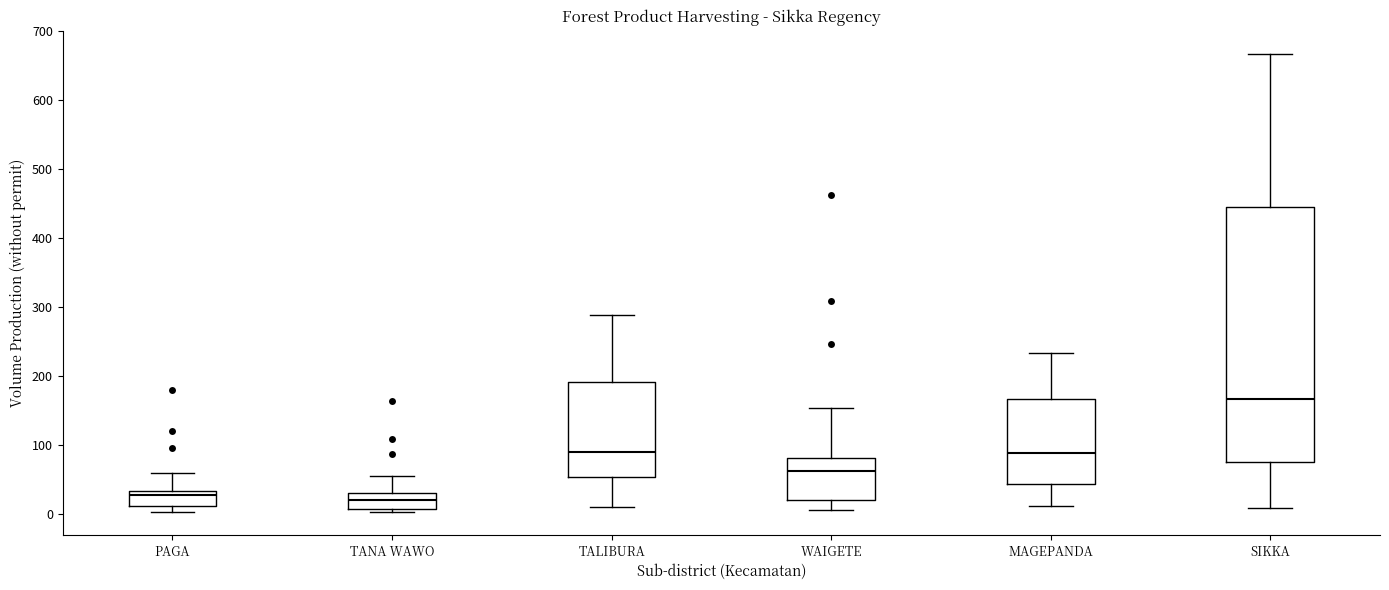

Comparing the boxes themselves (not the whiskers), which one is the tallest?

SIKKA